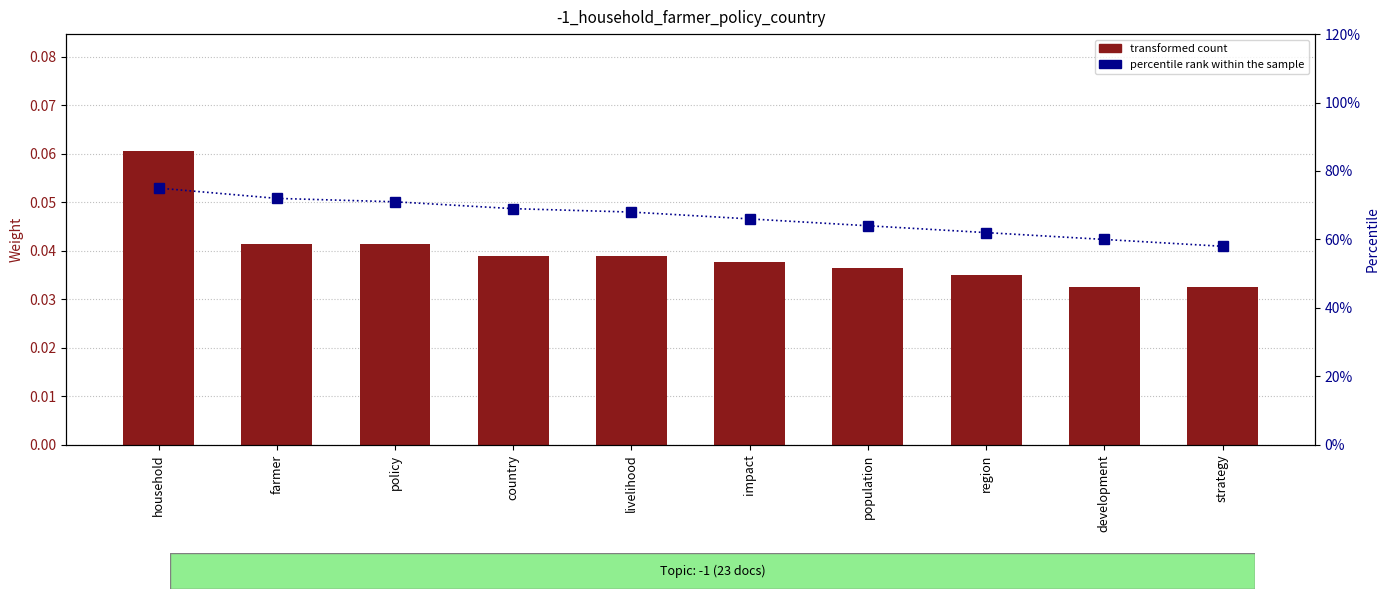

Reading left to right, extract all data points from this chart.

transformed count: 0.1	0.0	0.0	0.0	0.0	0.0	0.0	0.0	0.0	0.0
percentile rank within the sample: 75.0	72.0	71.0	69.0	68.0	66.0	64.0	62.0	60.0	58.0